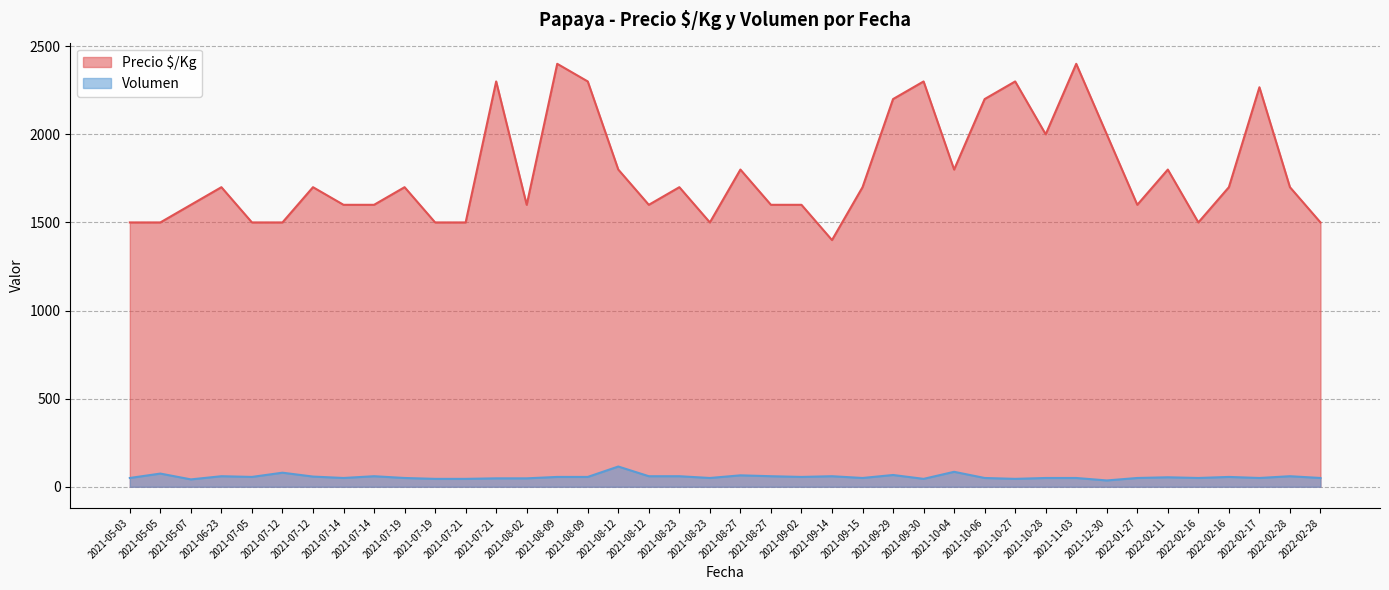

What is the value of the Volumen point at the 29th from the left?

50